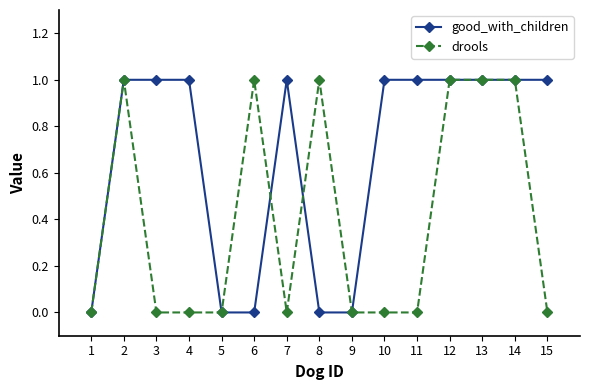

Reading left to right, list all the values displayed in this chart.

good_with_children: 1=0	2=1	3=1	4=1	5=0	6=0	7=1	8=0	9=0	10=1	11=1	12=1	13=1	14=1	15=1
drools: 1=0	2=1	3=0	4=0	5=0	6=1	7=0	8=1	9=0	10=0	11=0	12=1	13=1	14=1	15=0